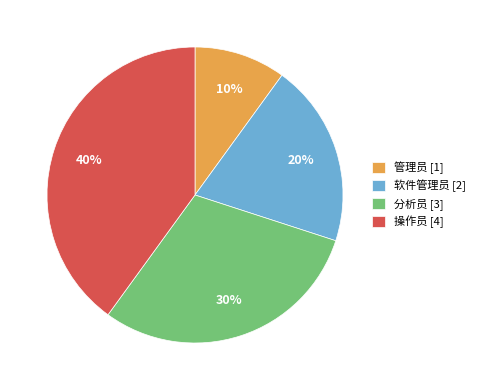

Rank the categories by value from lowest to highest.

管理员, 软件管理员, 分析员, 操作员